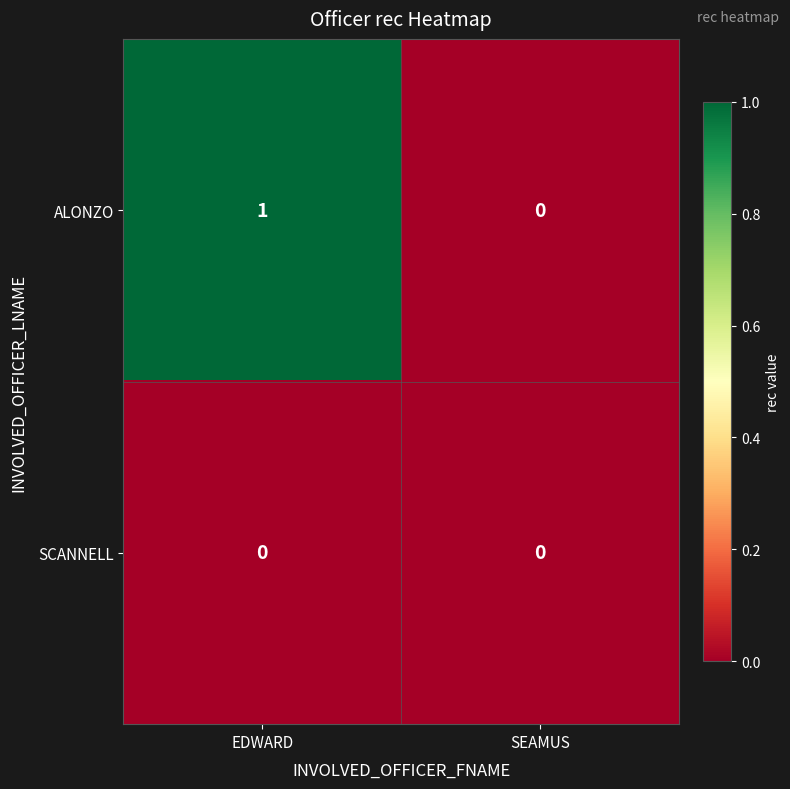

Which series has the widest spread of values?

ALONZO